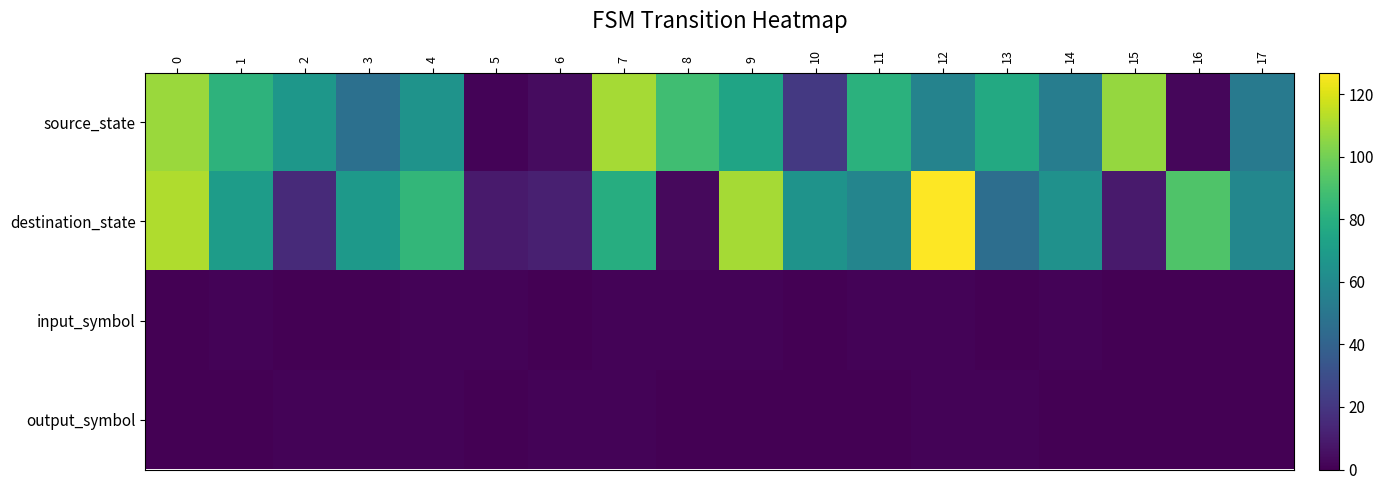

Between 5 and 13, which series saw the biggest shift?

source_state